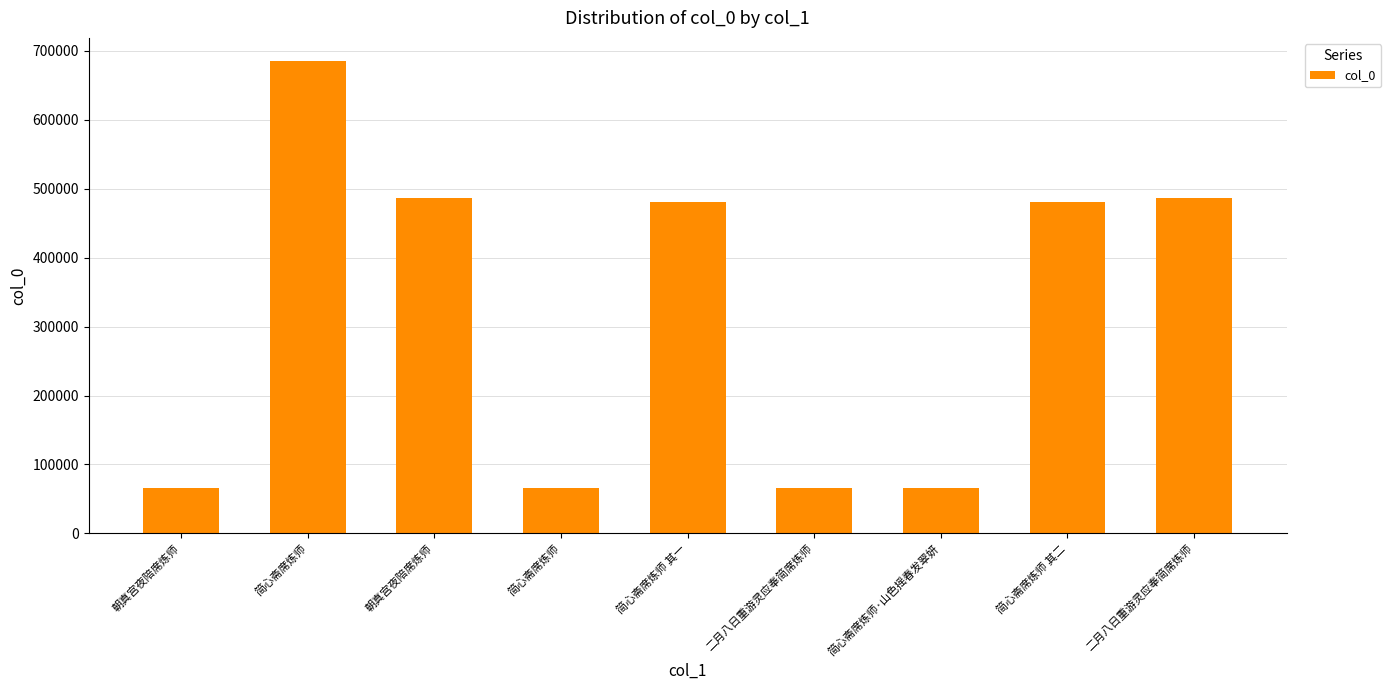

Reading left to right, extract all data points from this chart.

朝真宫夜陪席炼师=65546	简心斋席炼师=684547	朝真宫夜陪席炼师=485842	简心斋席炼师=65796	简心斋席炼师 其一=481149	二月八日重游灵应奉简席炼师=65547	简心斋席炼师·山色摇春发翠妍=65800	简心斋席炼师 其二=481150	二月八日重游灵应奉简席炼师=485843